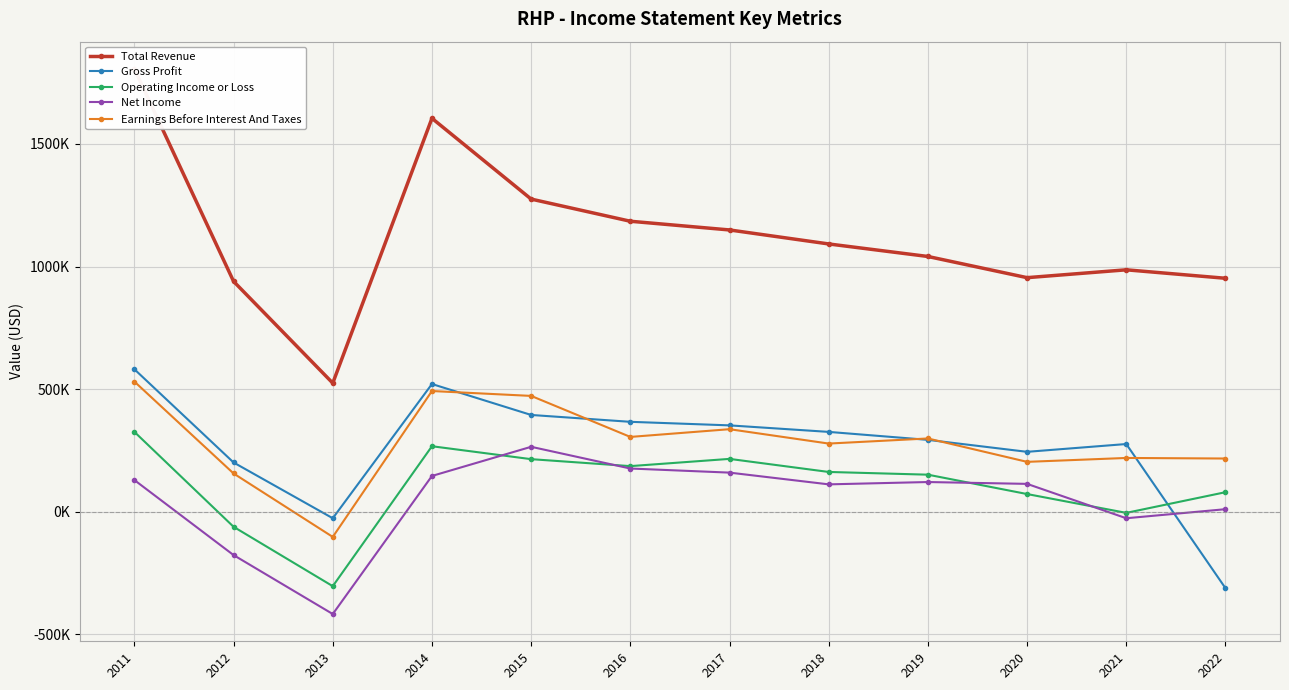

What is the maximum value for Gross Profit?

581000